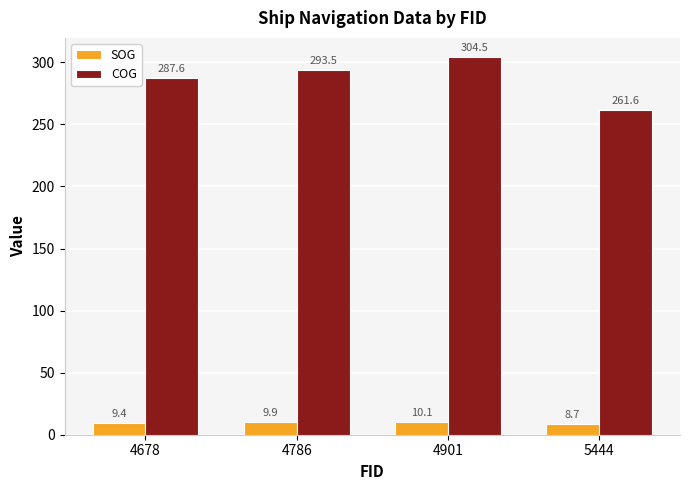

Reading right to left, what are all the values shown in this chart?

SOG: 5444=8.7	4901=10.1	4786=9.9	4678=9.4
COG: 5444=261.6	4901=304.5	4786=293.5	4678=287.6